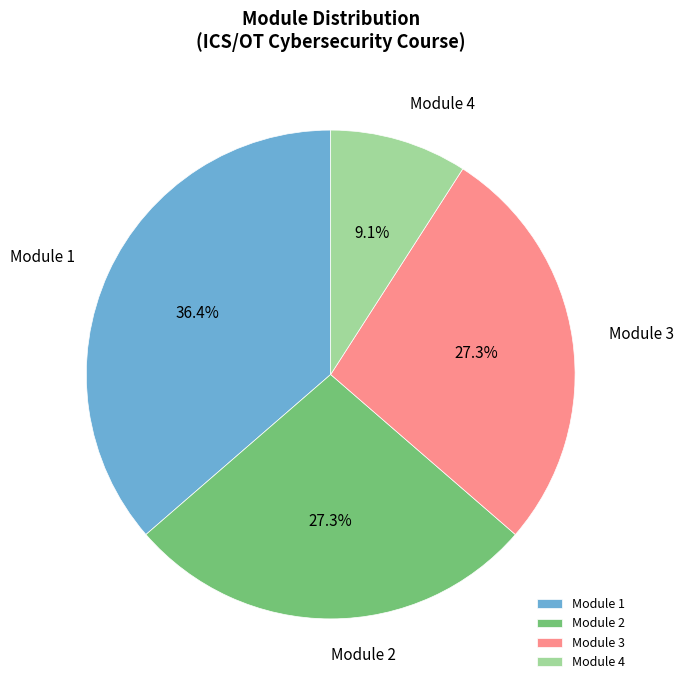

Which category has the smallest portion of the pie?

Module 4